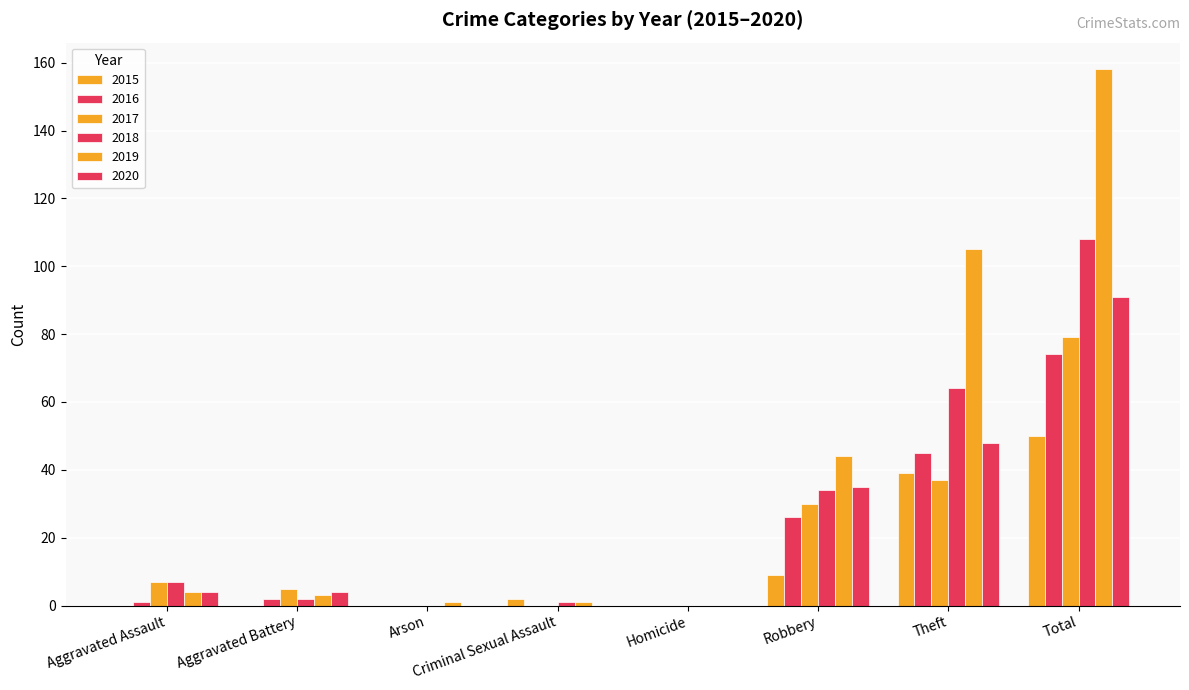

The 2015 series shows 0 at Homicide. True or false?

True